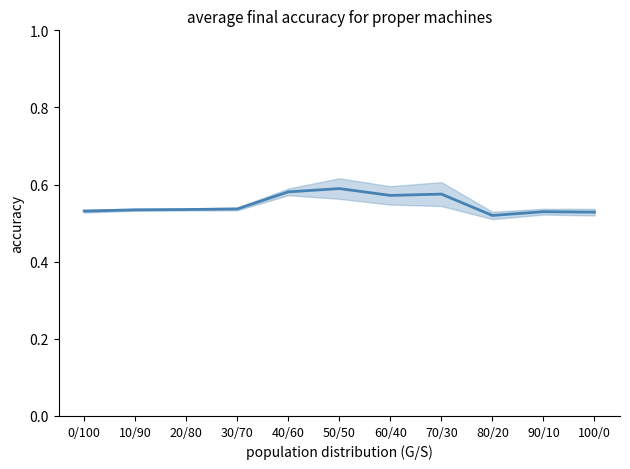

At which category does the chart reach its peak across all series?

50/50